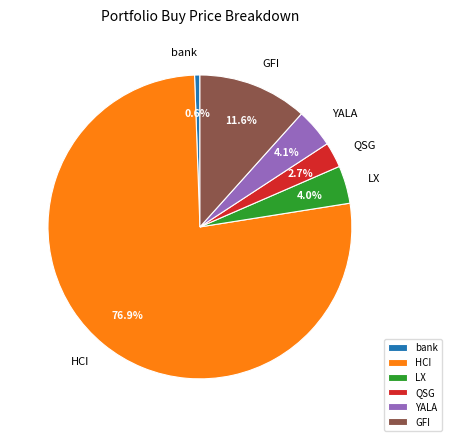

Between QSG and HCI, which is larger?

HCI